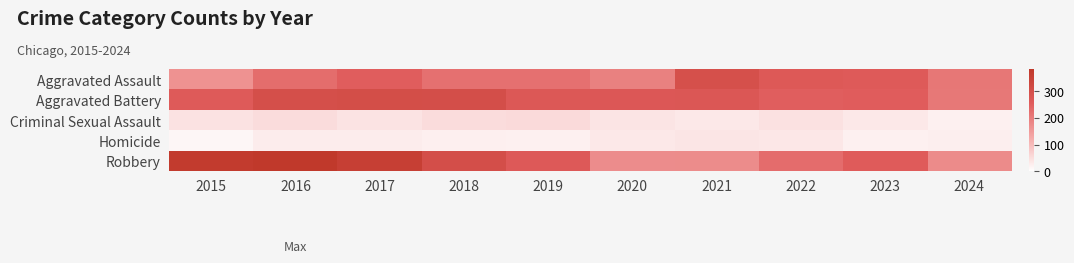

Reading right to left, what are all the values shown in this chart?

Aggravated Assault: 2024=209	2023=259	2022=264	2021=295	2020=192	2019=220	2018=220	2017=251	2016=225	2015=164
Aggravated Battery: 2024=208	2023=252	2022=249	2021=270	2020=268	2019=267	2018=302	2017=303	2016=298	2015=259
Criminal Sexual Assault: 2024=22	2023=34	2022=44	2021=33	2020=40	2019=55	2018=51	2017=41	2016=51	2015=43
Homicide: 2024=24	2023=22	2022=35	2021=38	2020=34	2019=21	2018=23	2017=27	2016=28	2015=13
Robbery: 2024=176	2023=257	2022=227	2021=175	2020=174	2019=263	2018=302	2017=356	2016=381	2015=372